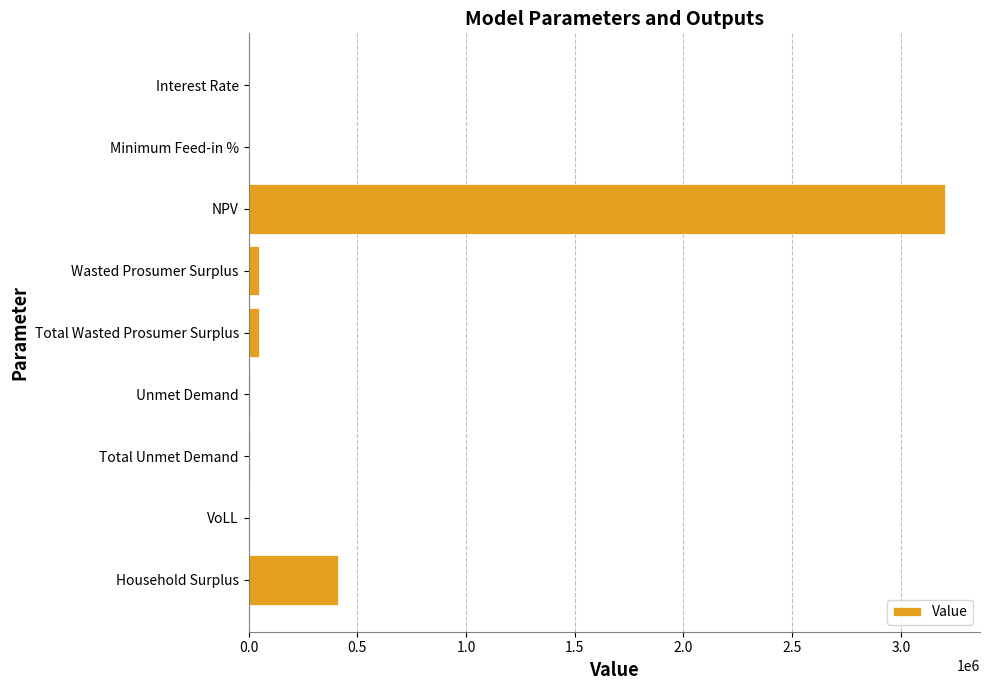

Where is the data nearest to the value 1602086?

Household Surplus